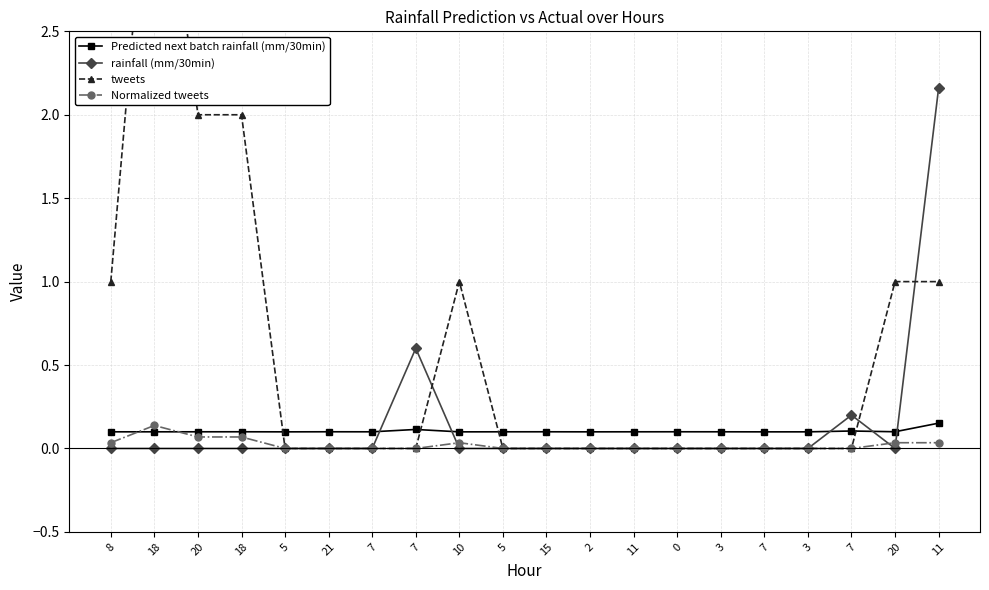

The Normalized tweets series shows 0.1 at 18. True or false?

True